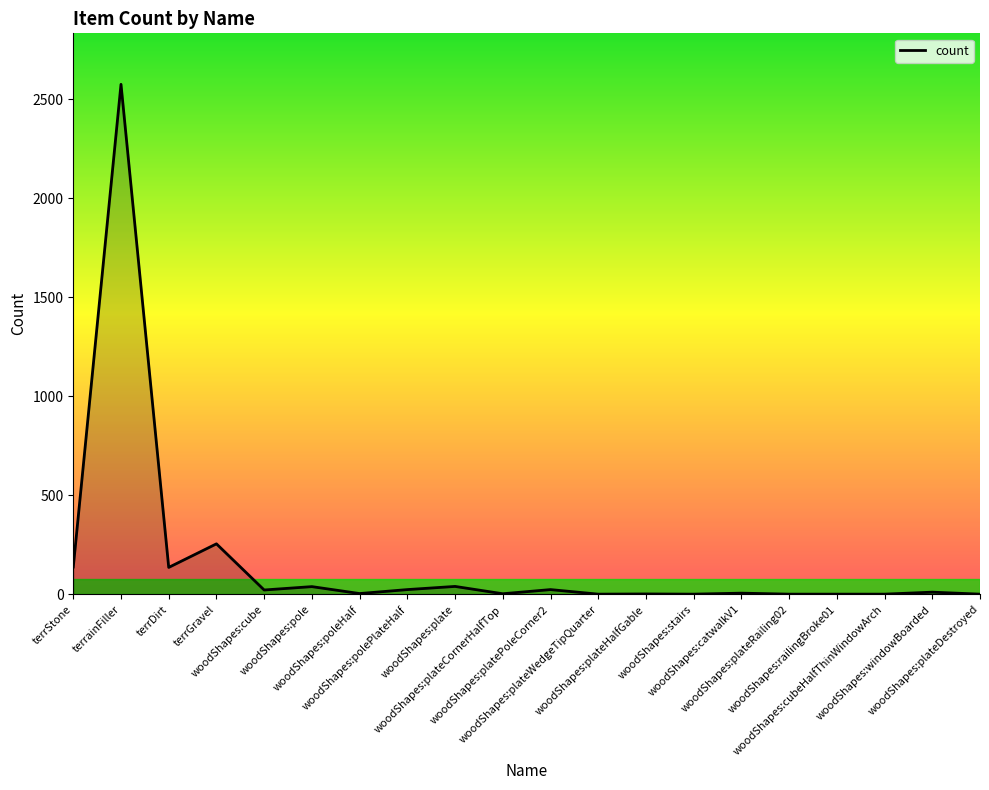

What is the maximum value shown in the chart?

2575